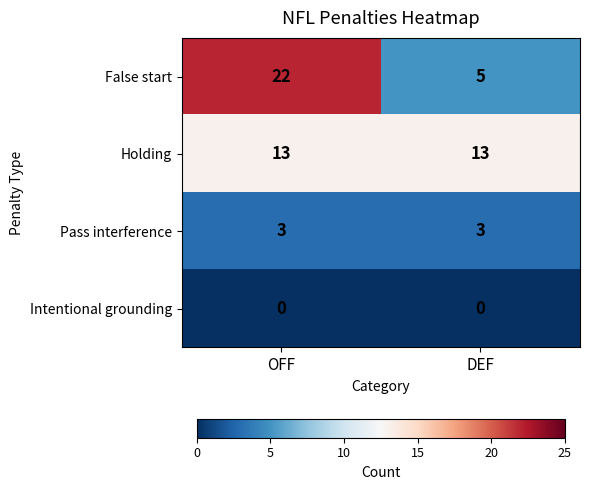

At which category is the sum across all series the highest?

OFF